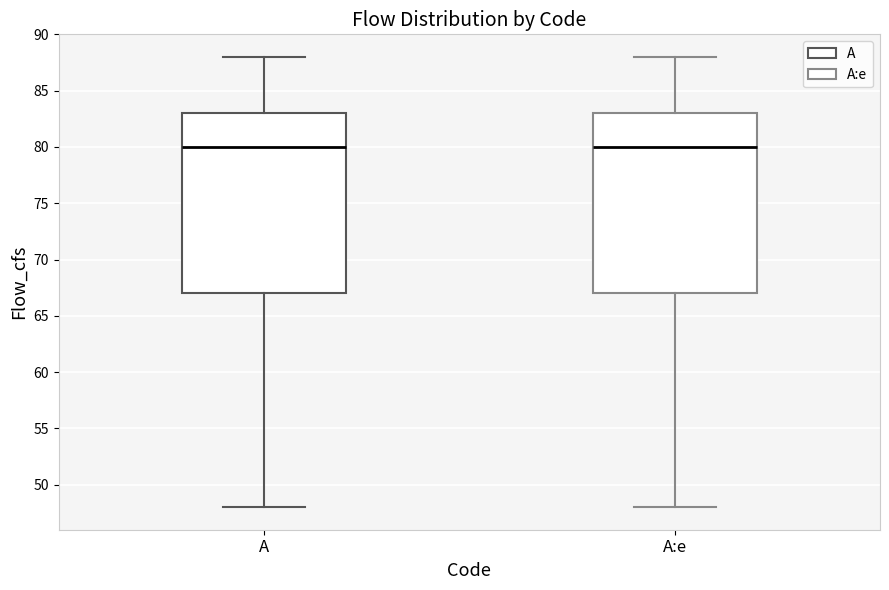

Reading left to right, read every box against the y-axis: the position of its median line, the range the box covers, and the ends of its whiskers. The values are not printed on the chart, so give them approximately, as read against the axis.

A: median 80, box 67 to 83, whiskers 48 to 88
A:e: median 80, box 67 to 83, whiskers 48 to 88